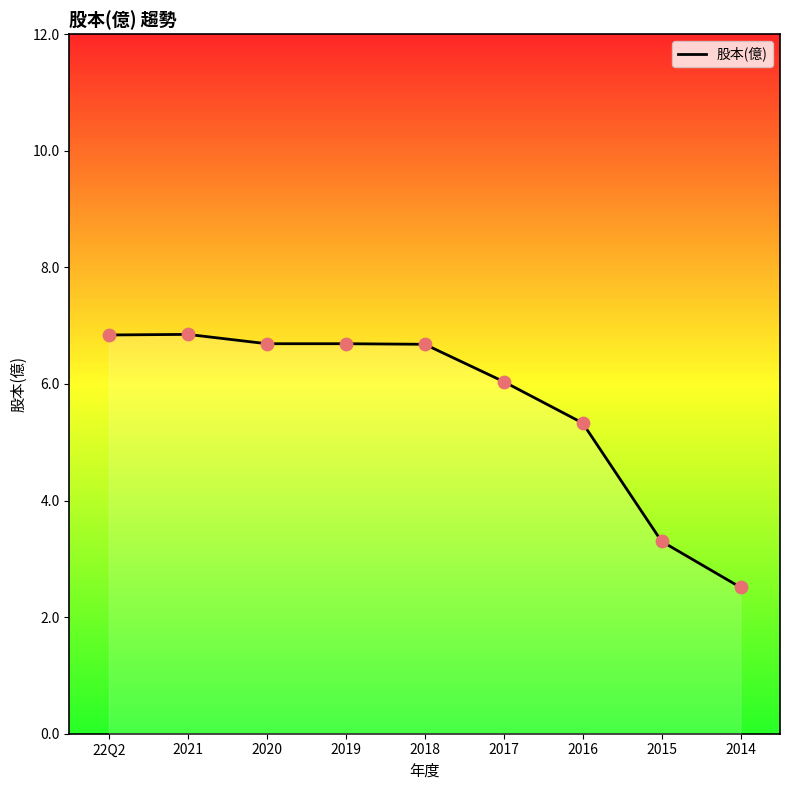

What is the change in value from 2021 to 2016?

-1.5